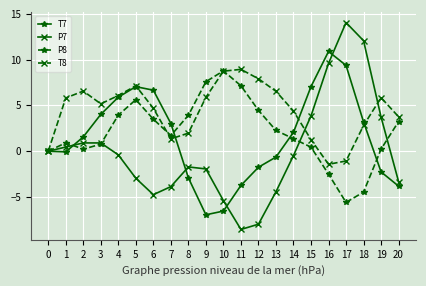

Count the number of data series in this chart.

4